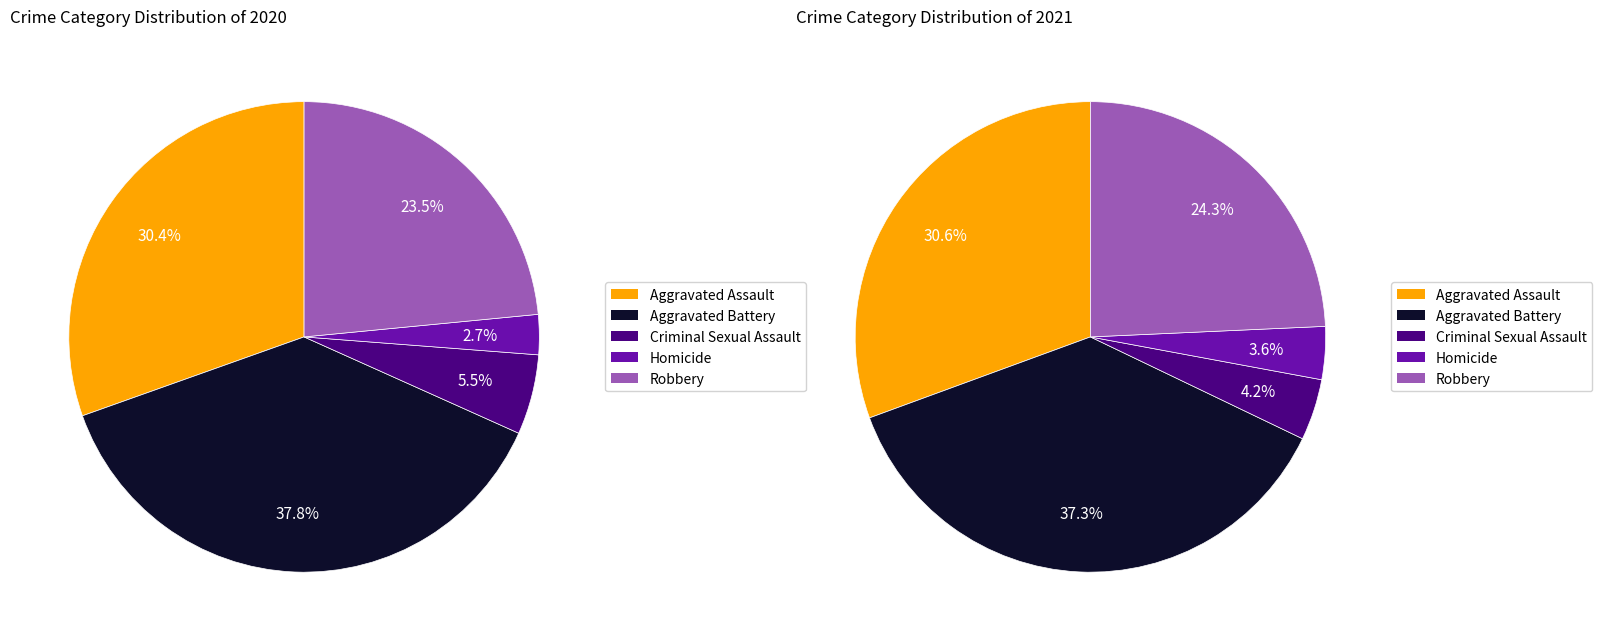

How many segments does this pie chart have?

5